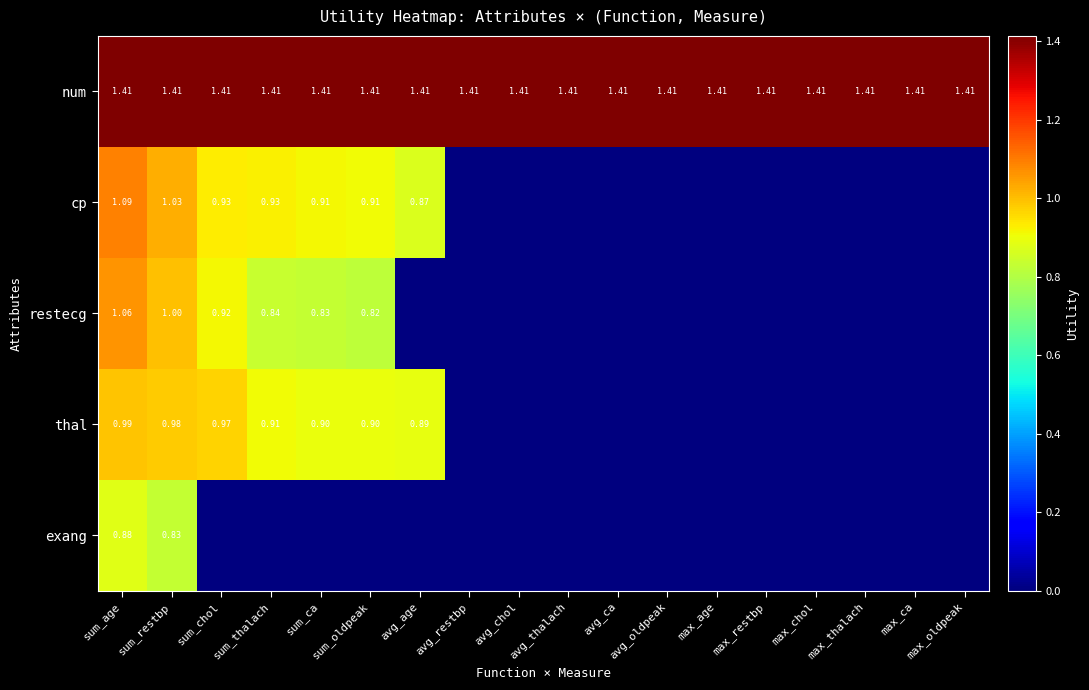

The value of num at sum_chol is 0.5. True or false?

False